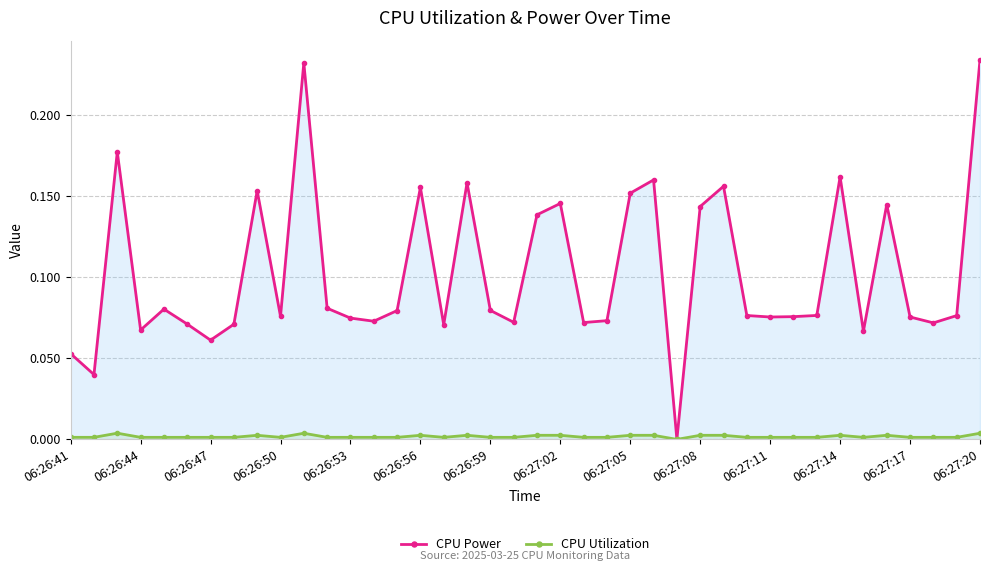

Which series has the largest total across all categories?

CPU Power